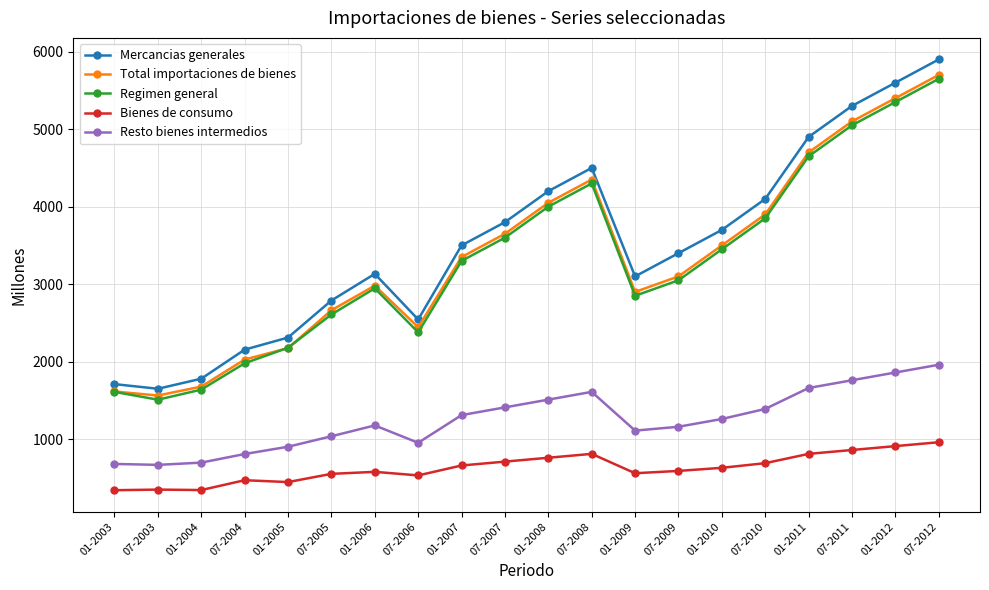

What is the value of the Mercancias generales point at the 16th from the left?

4100